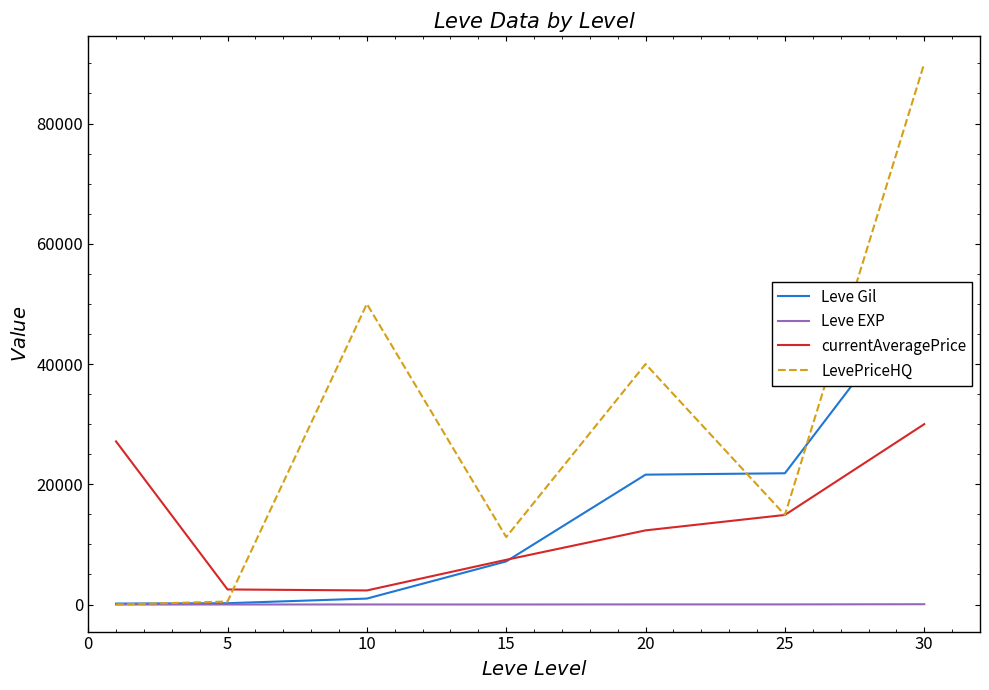

What is the value of the Leve EXP point at the 4th from the left?

7